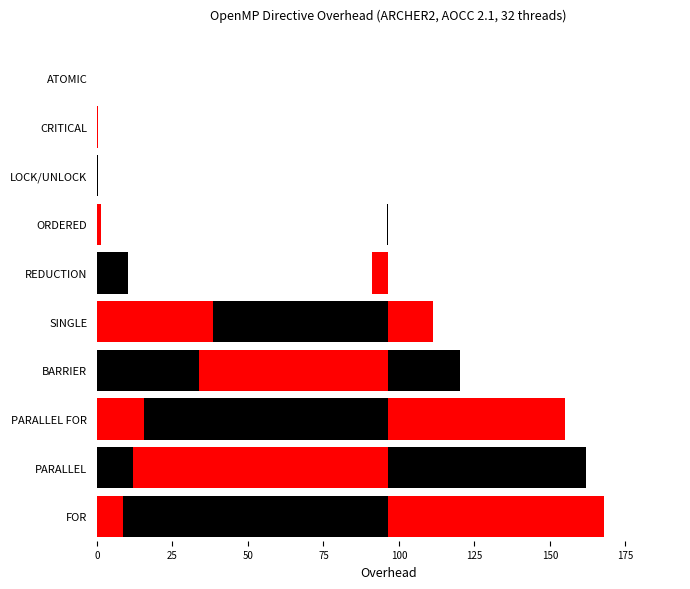

List the series in order of their overall mean, lowest first.

overhead_mirror, overhead